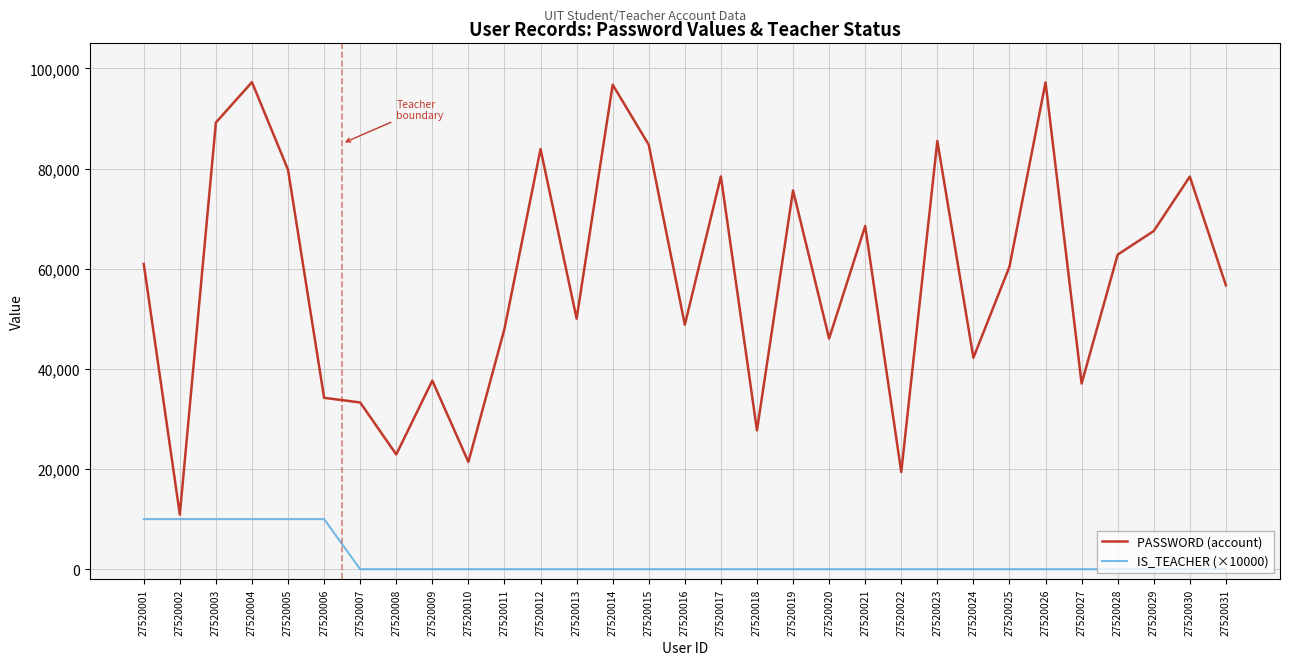

True or false: PASSWORD (account) has more than 1 points higher than both neighbors.

True